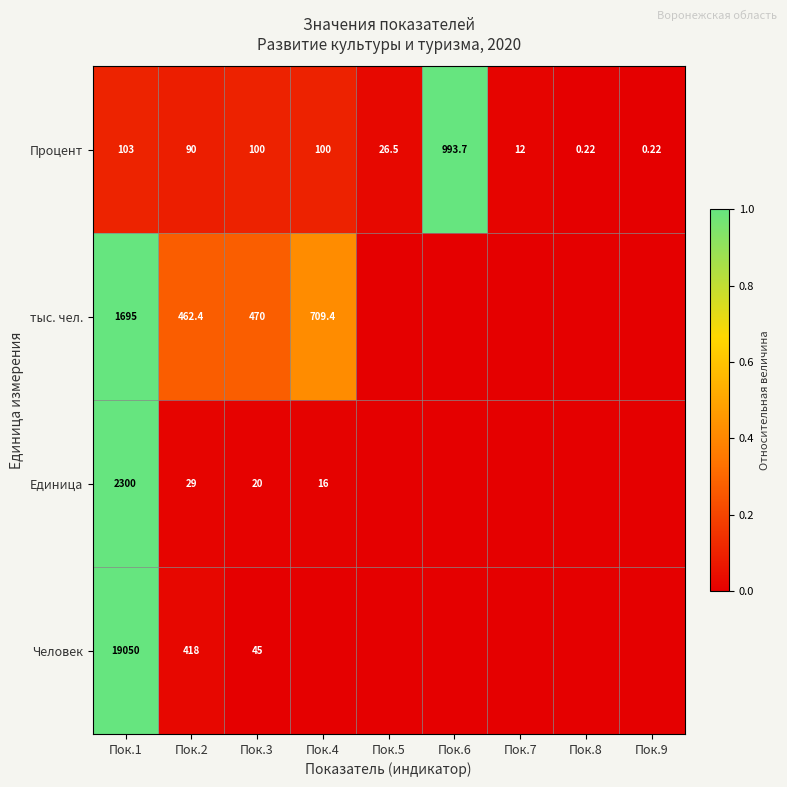

At Пок.3, list the series in order from largest to smallest.

тыс. чел., Процент, Человек, Единица